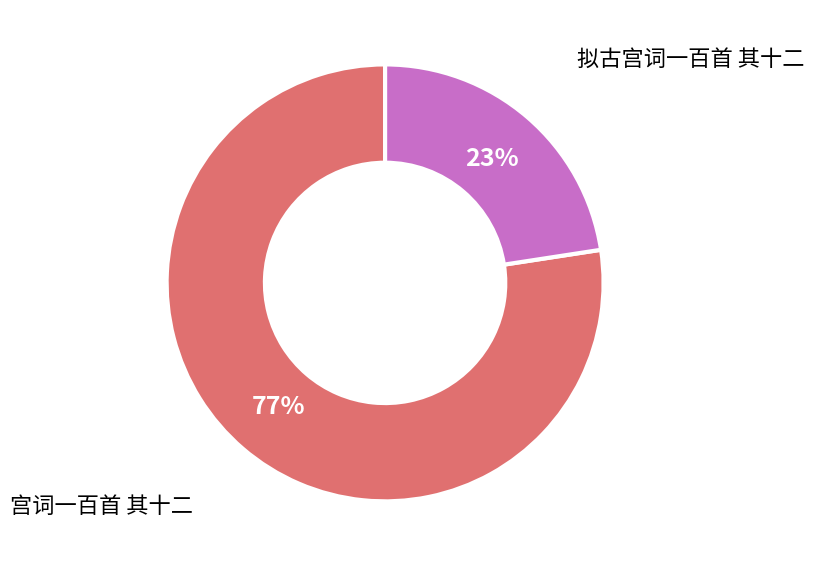

To the nearest percent, what is the average slice percentage?

50%